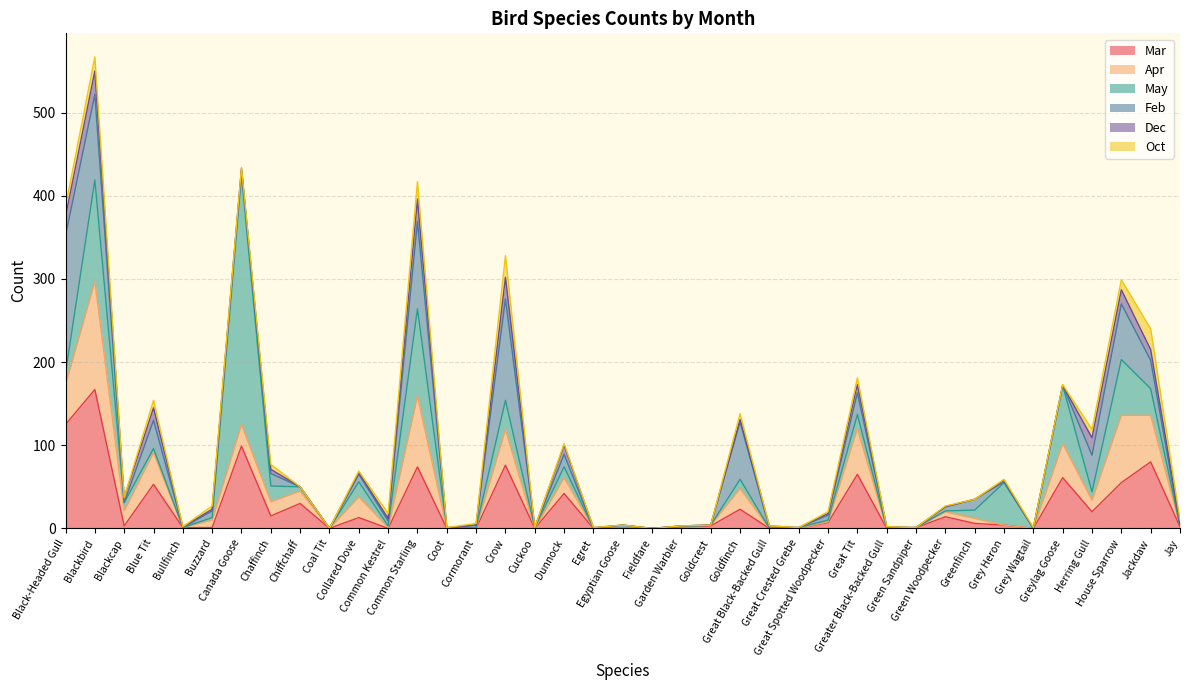

How many lines are shown in the chart?

6